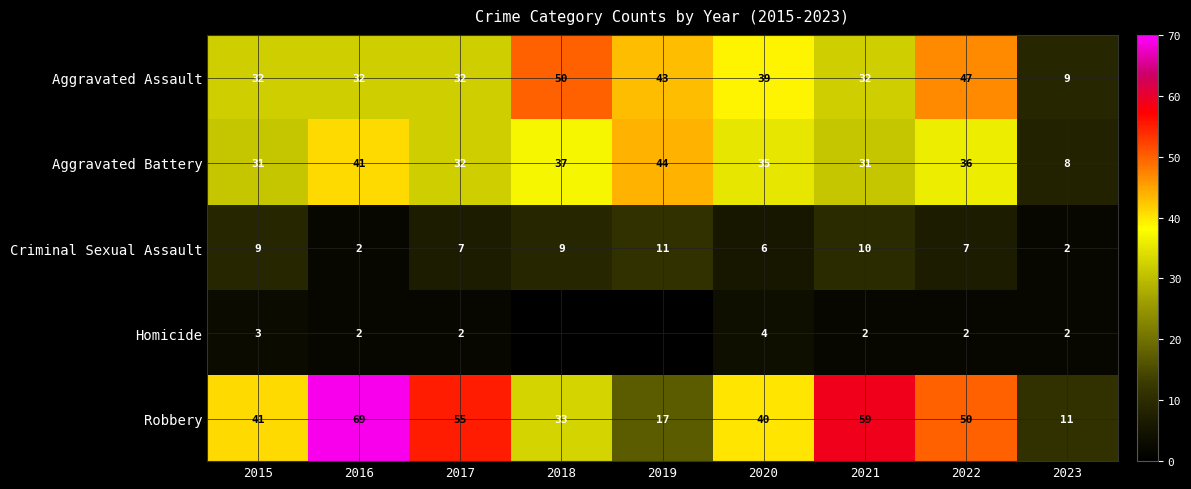

Is it true that Criminal Sexual Assault equals 4 at 2020?

False